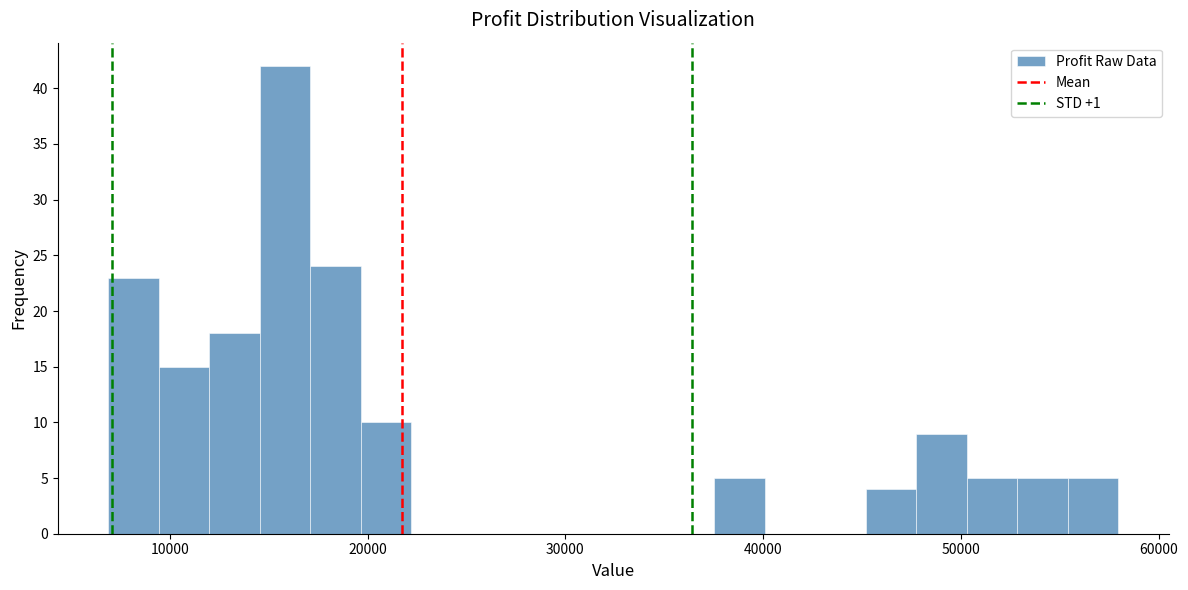

Read against the x-axis, roughly where is the centre of the tallest bar?

16000